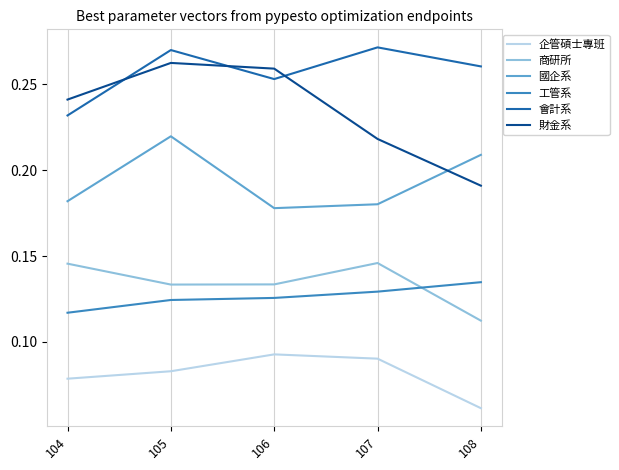

List the series in order of their peak value, highest first.

會計系, 財金系, 國企系, 商研所, 工管系, 企管碩士專班